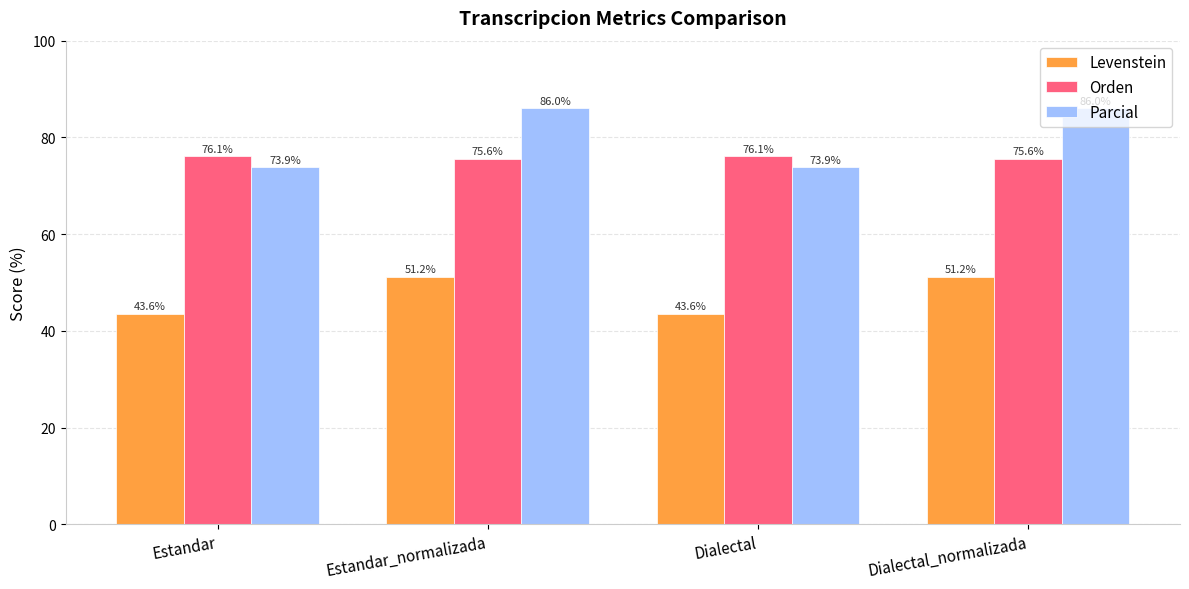

What is the value of the Parcial bar at the 2nd from the left?

86.0